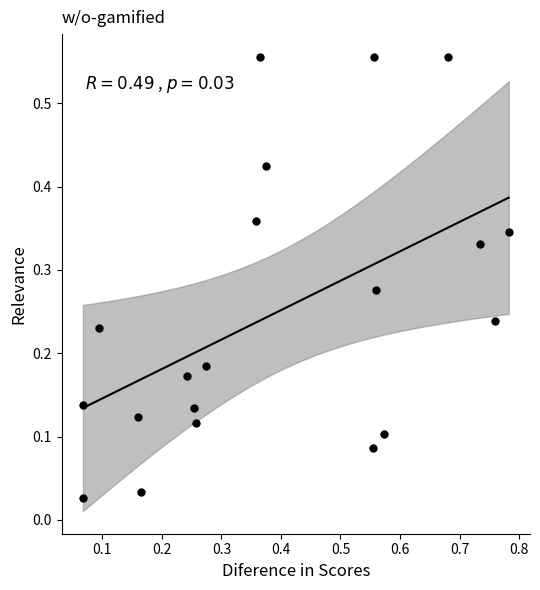

What is the range of Y values (max minus min)?

0.5